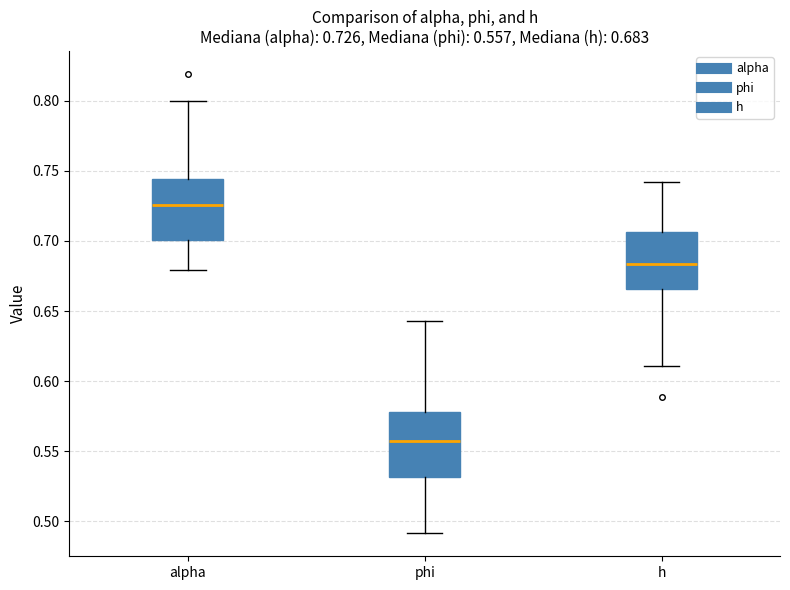

Which box has the highest median line?

alpha